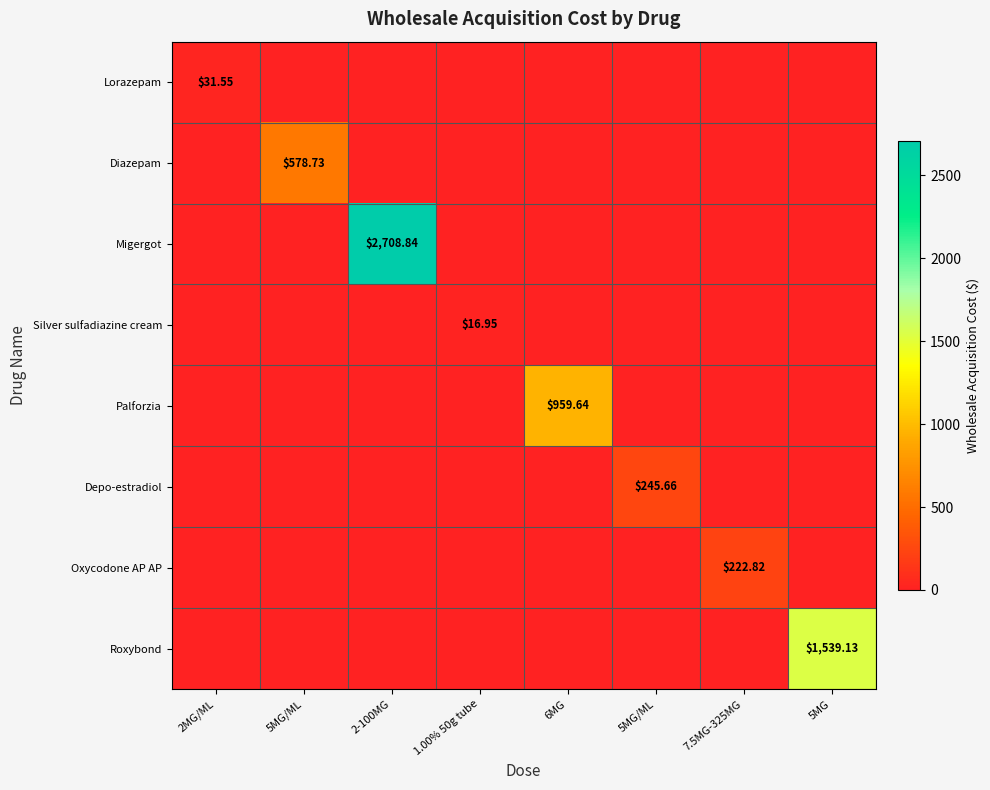

At which category is the sum across all series the highest?

2-100MG